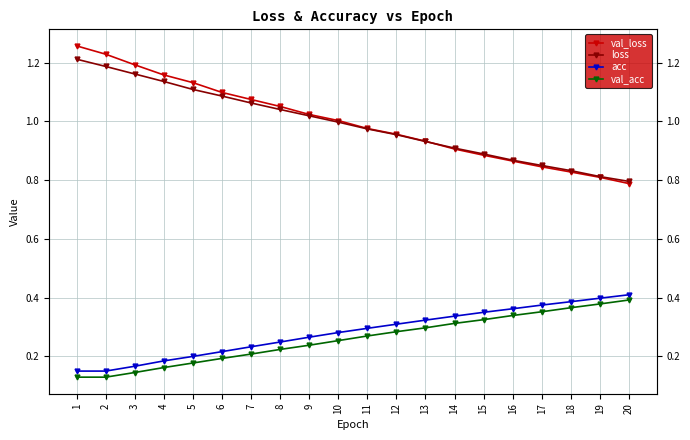

Reading right to left, list all the values displayed in this chart.

val_loss: 20=0.8	19=0.8	18=0.8	17=0.8	16=0.9	15=0.9	14=0.9	13=0.9	12=1.0	11=1.0	10=1.0	9=1.0	8=1.1	7=1.1	6=1.1	5=1.1	4=1.2	3=1.2	2=1.2	1=1.3
loss: 20=0.8	19=0.8	18=0.8	17=0.8	16=0.9	15=0.9	14=0.9	13=0.9	12=1.0	11=1.0	10=1.0	9=1.0	8=1.0	7=1.1	6=1.1	5=1.1	4=1.1	3=1.2	2=1.2	1=1.2
acc: 20=0.4	19=0.4	18=0.4	17=0.4	16=0.4	15=0.4	14=0.3	13=0.3	12=0.3	11=0.3	10=0.3	9=0.3	8=0.2	7=0.2	6=0.2	5=0.2	4=0.2	3=0.2	2=0.2	1=0.2
val_acc: 20=0.4	19=0.4	18=0.4	17=0.4	16=0.3	15=0.3	14=0.3	13=0.3	12=0.3	11=0.3	10=0.3	9=0.2	8=0.2	7=0.2	6=0.2	5=0.2	4=0.2	3=0.1	2=0.1	1=0.1